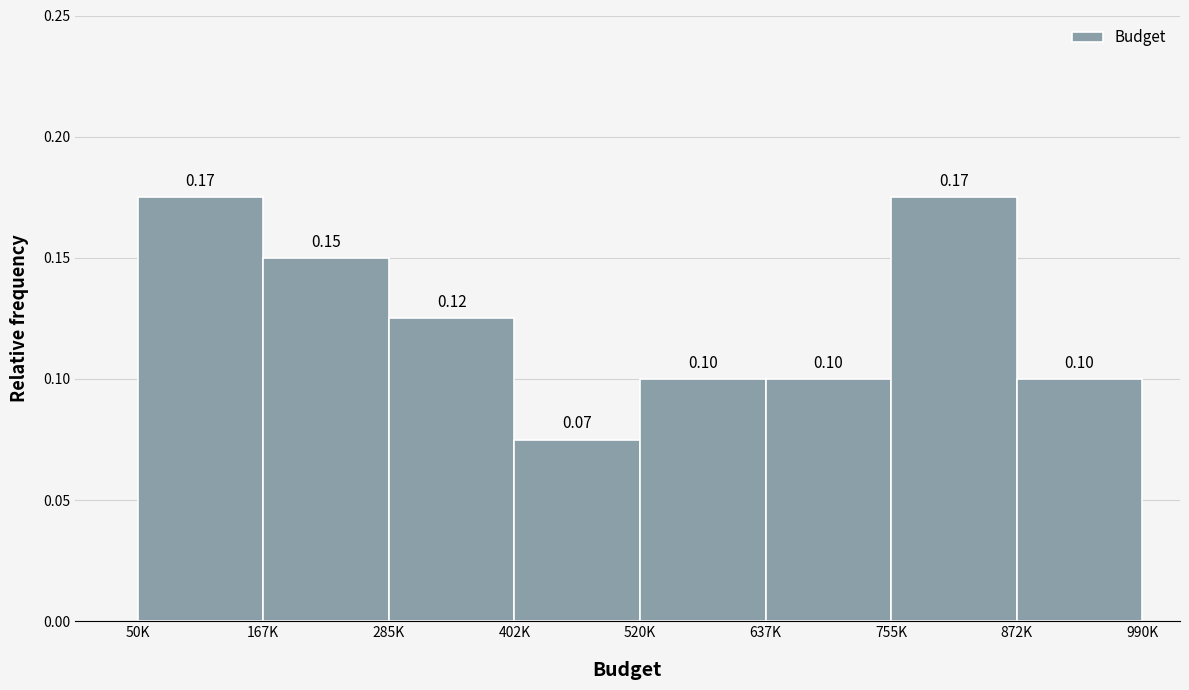

What is the sum of all values?

1.0